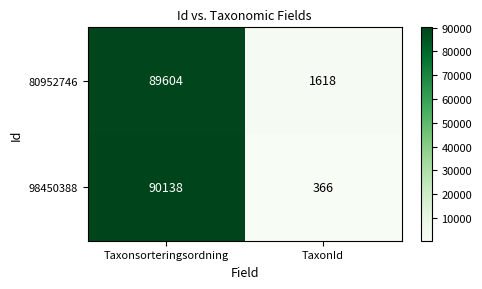

What is the difference between the highest and lowest values at Taxonsorteringsordning?

534